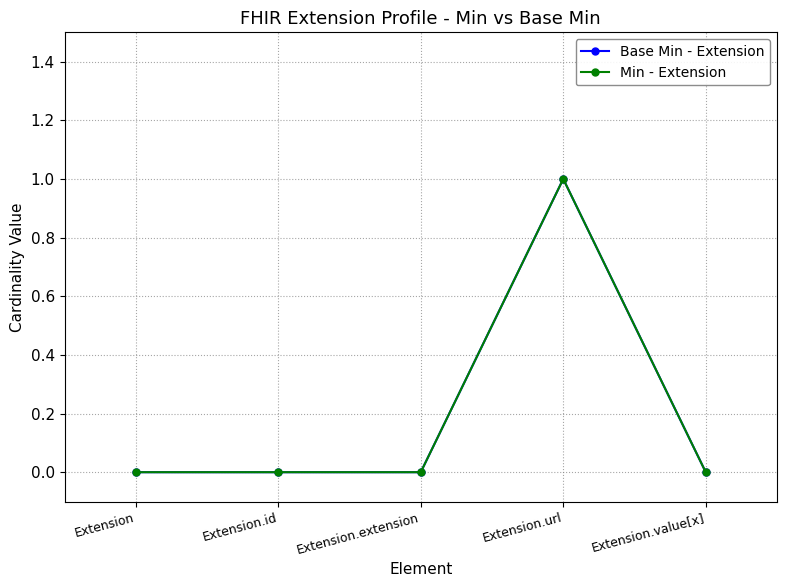

True or false: Min - Extension and Base Min - Extension cross at least once.

False